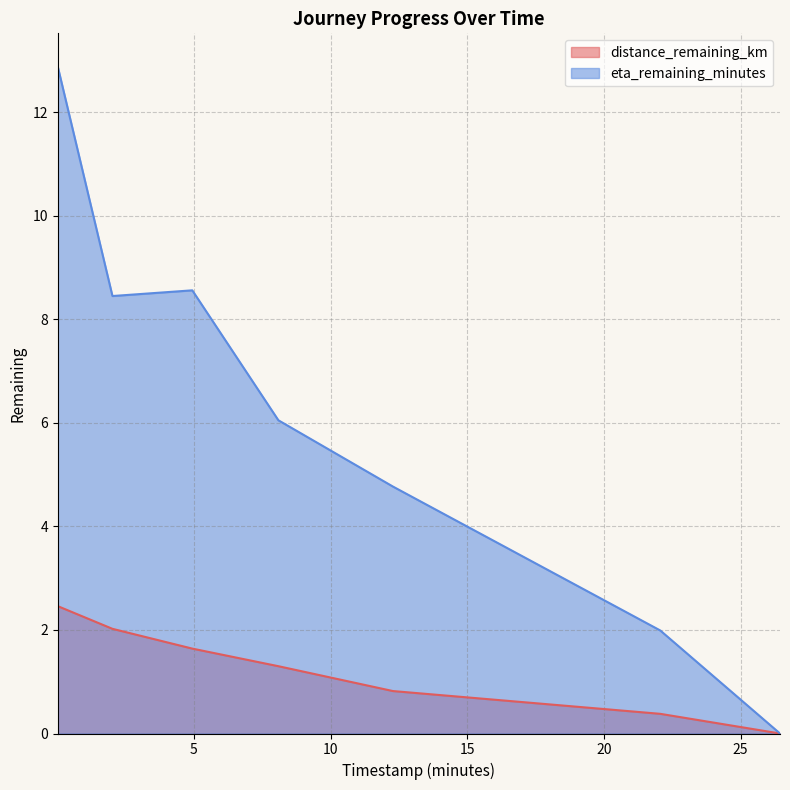

How many interior local valleys does the eta_remaining_minutes series have?

1